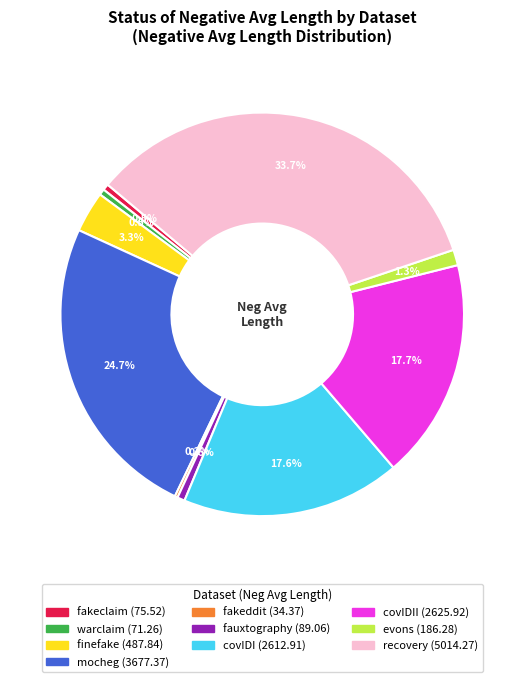

Does any single category account for the majority?

No